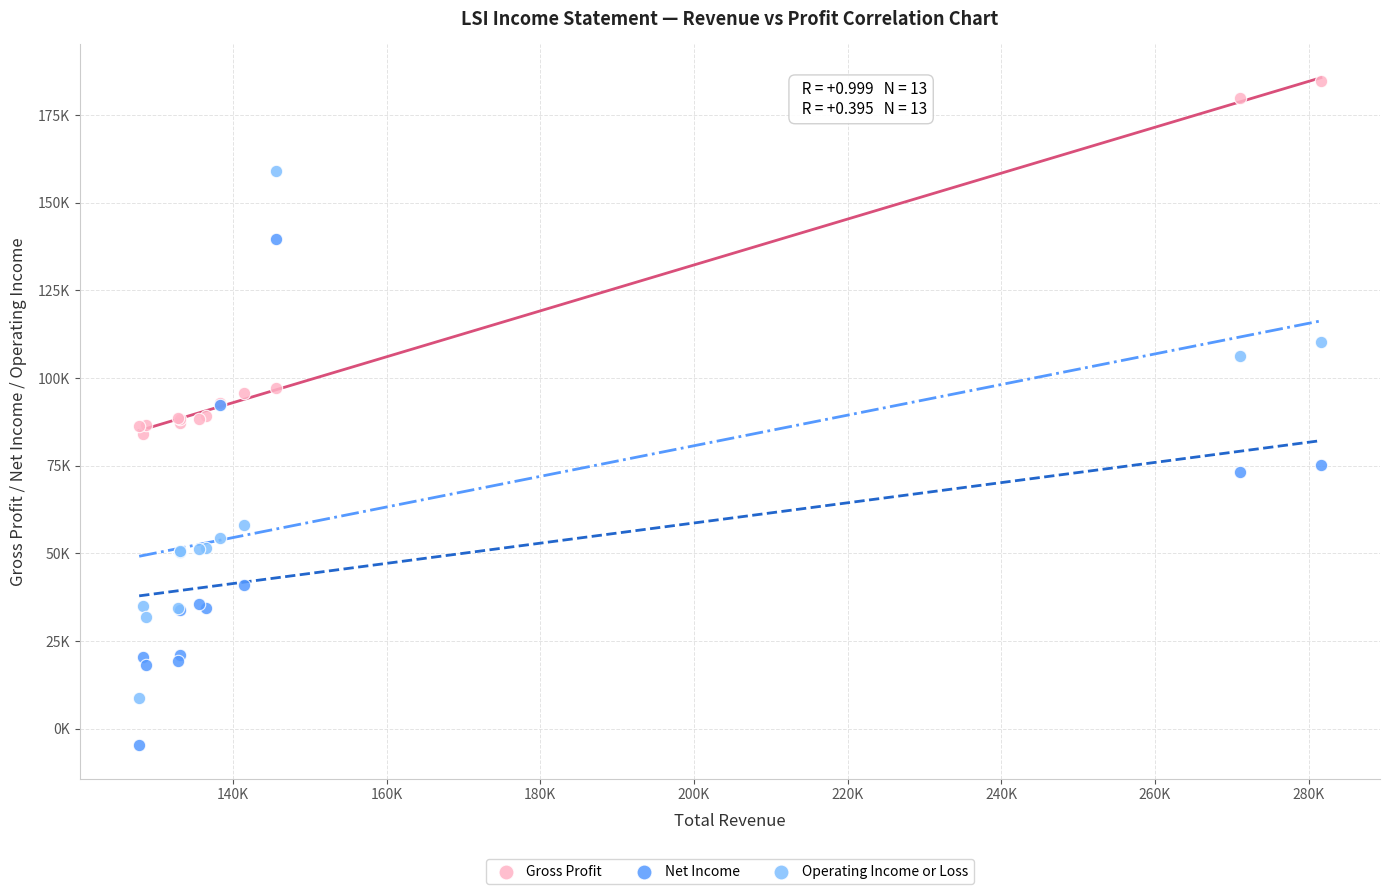

What are all the series names shown in the legend?

Gross Profit, Net Income, Operating Income or Loss